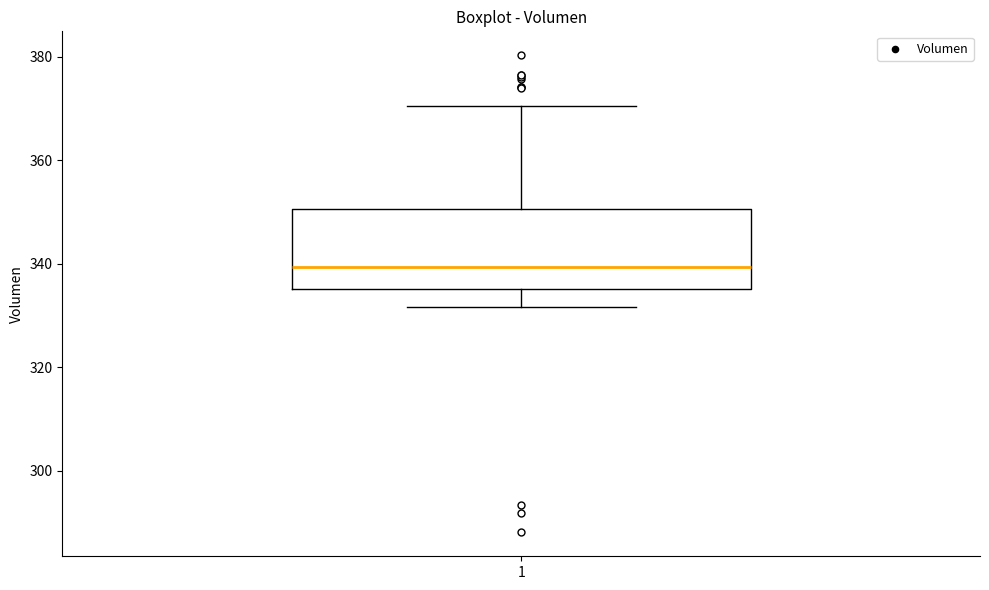

Read this box plot against the y-axis: the position of the median line, the range covered by the box, and the ends of both whiskers. The values are not printed on the chart, so give them approximately, as read against the axis.

median 340, box 336 to 350, whiskers 332 to 370